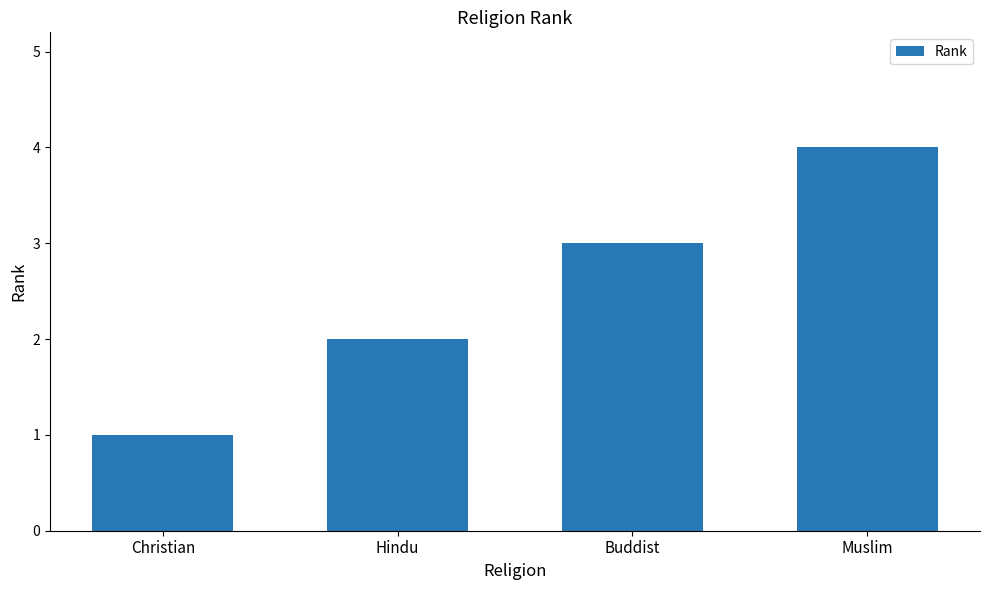

How many distinct data groups are displayed?

1